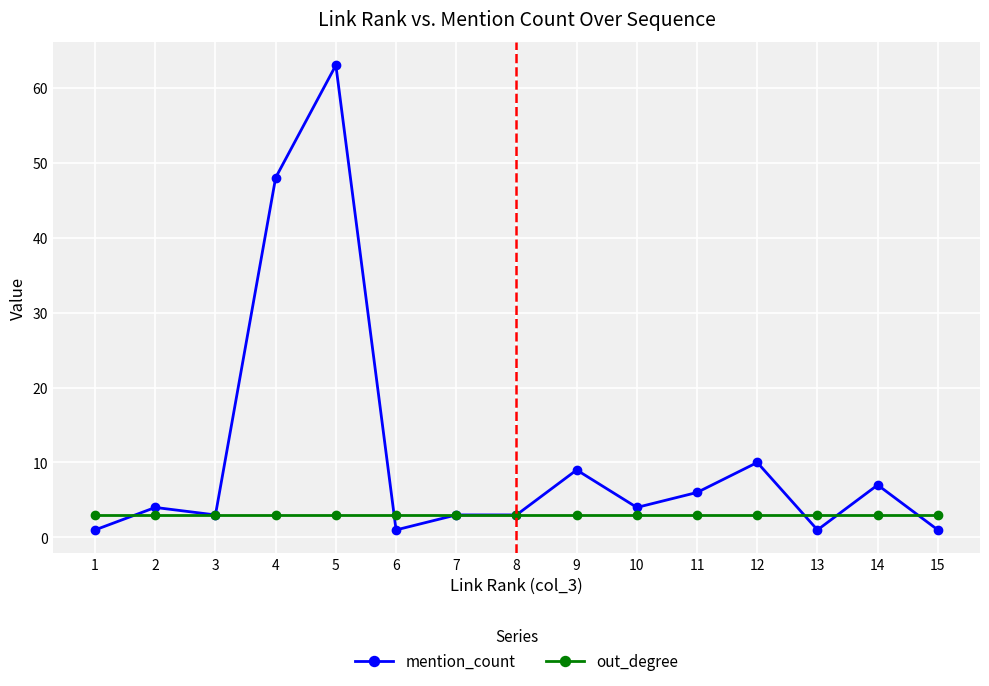

True or false: mention_count has a value of 3 at 3.

True